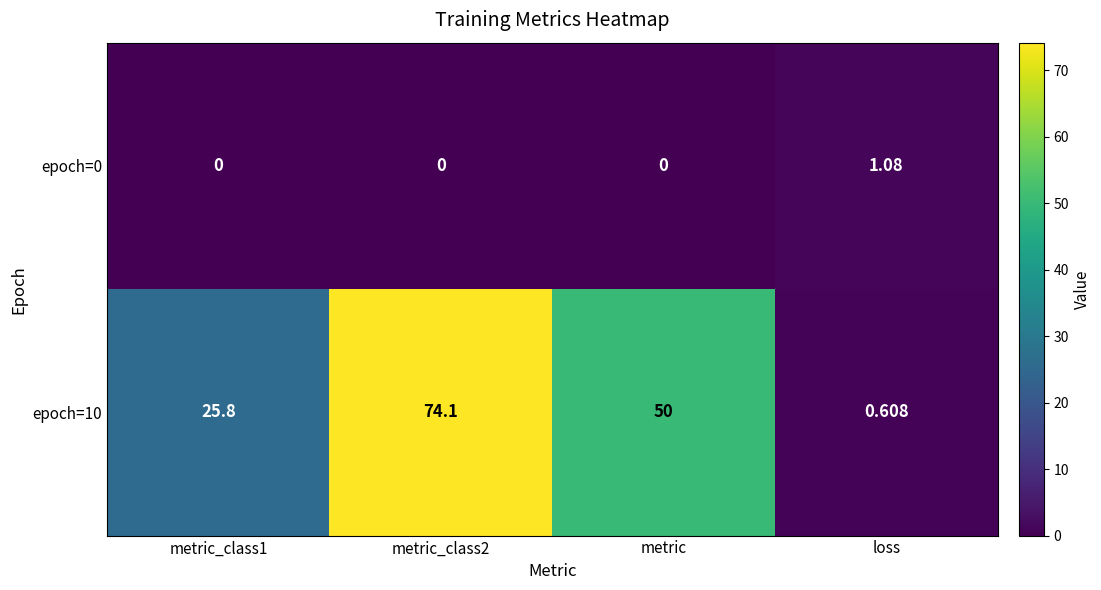

Is the value of epoch=0 at metric greater than the value of epoch=10 at metric?

No